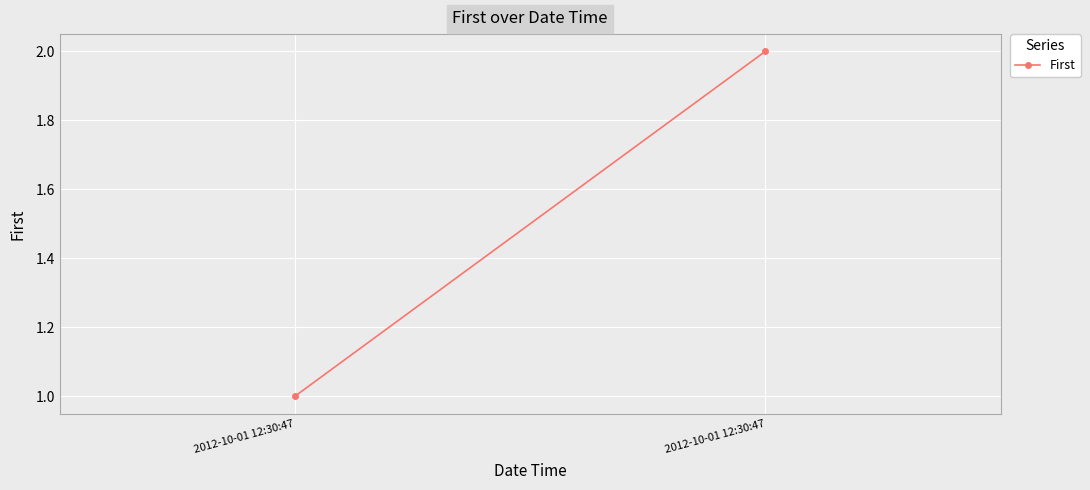

What is the difference between the maximum and minimum values?

1